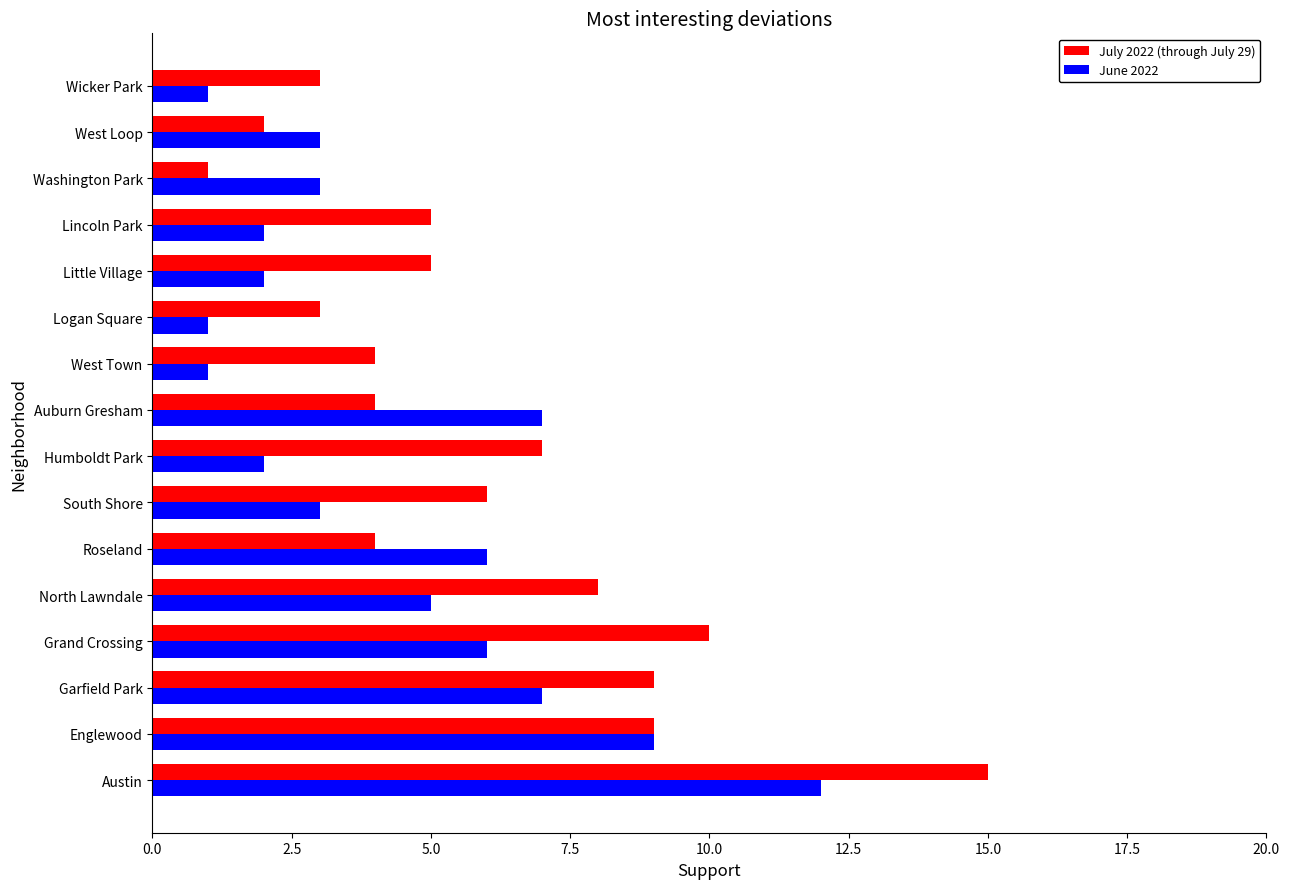

What is the sum of the July 2022 (through July 29) values at West Town and Logan Square?

7